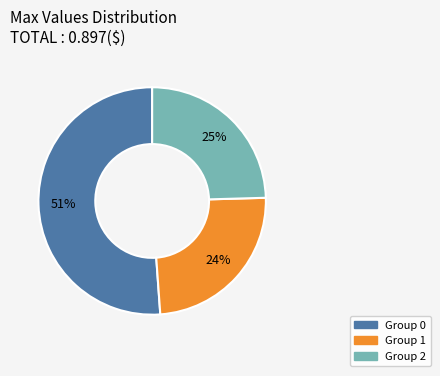

How many segments does this pie chart have?

3